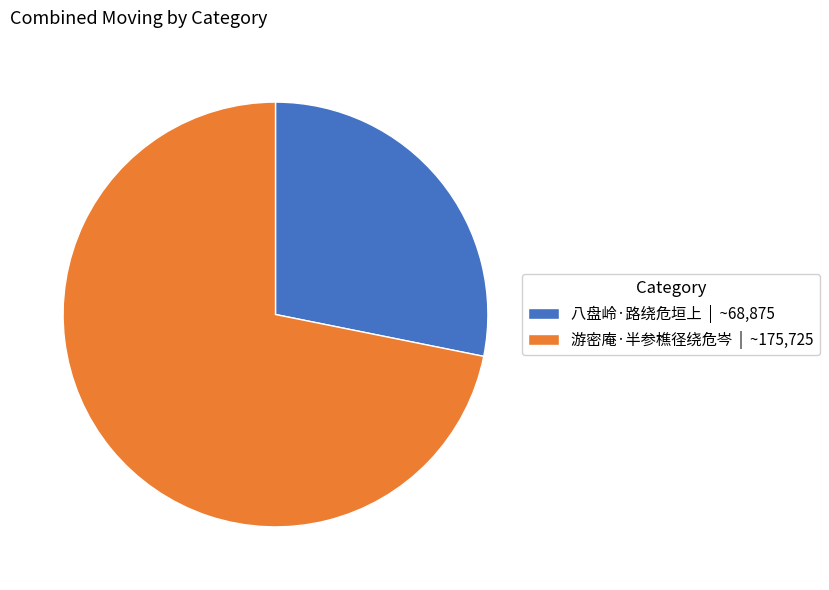

Approximately how many times larger is the value at 八盘岭·路绕危垣上 compared to 游密庵·半参樵径绕危岑?

0.4